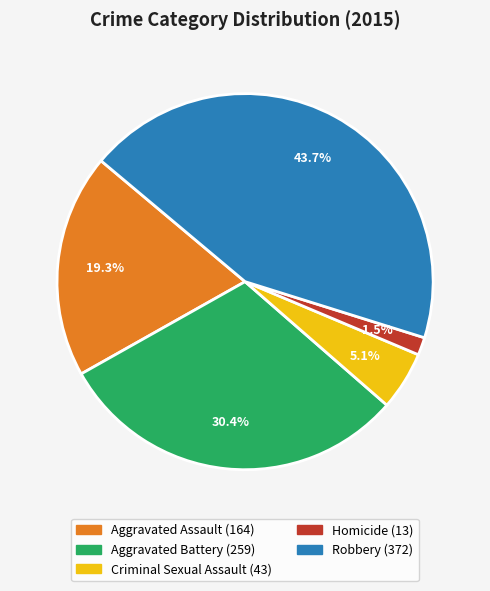

How many segments does this pie chart have?

5